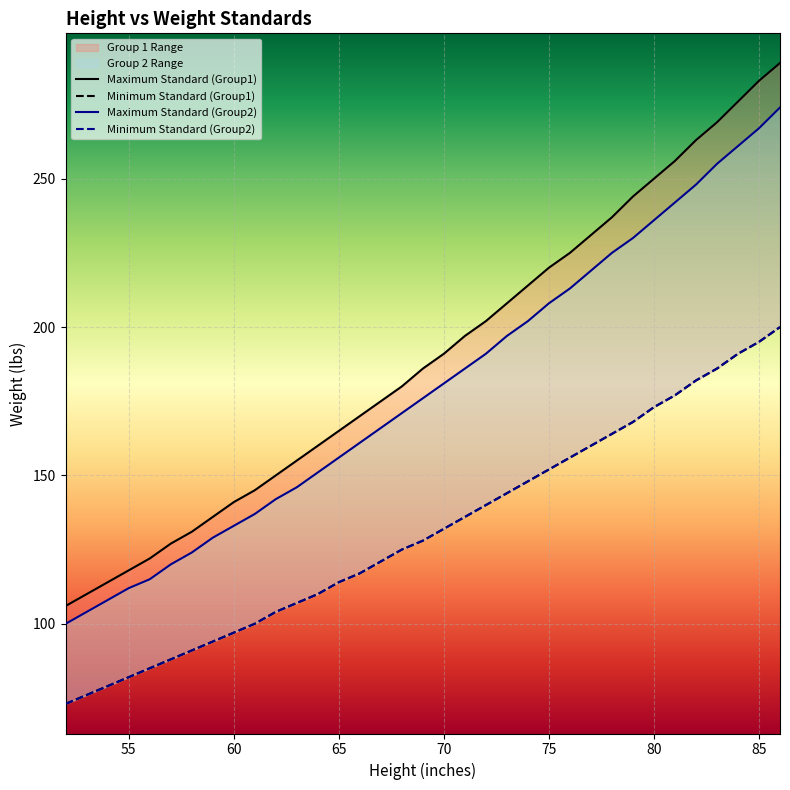

The value of Maximum Standard (Group2) at 70 is 181. True or false?

True